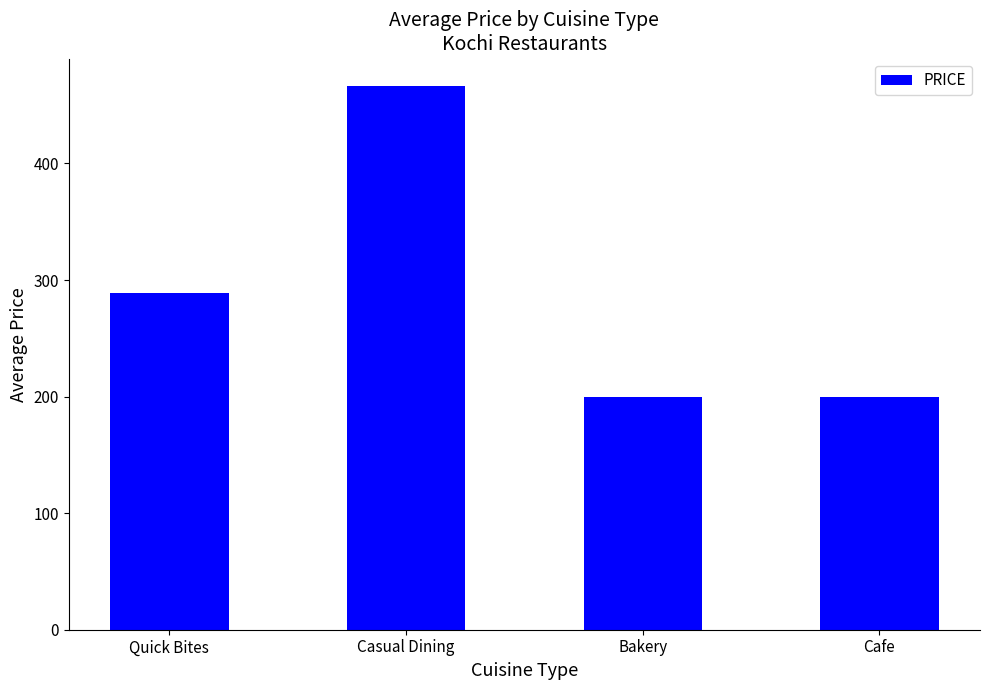

The chart shows a value of 306.7 at Cafe. True or false?

False